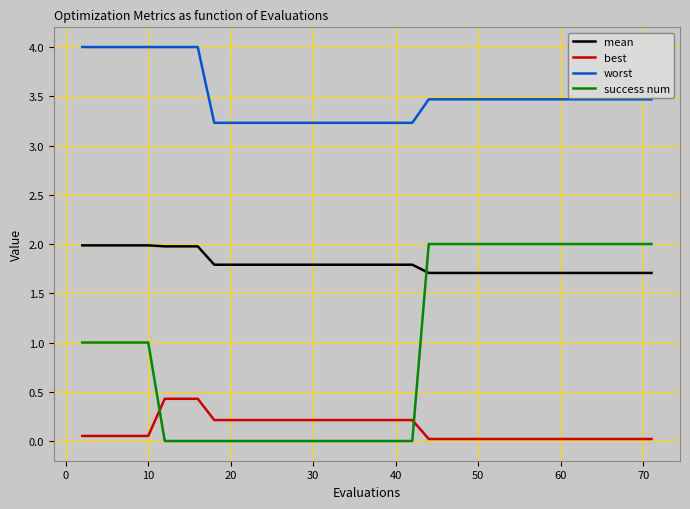

What is the difference between the maximum and minimum values in the best series?

0.4